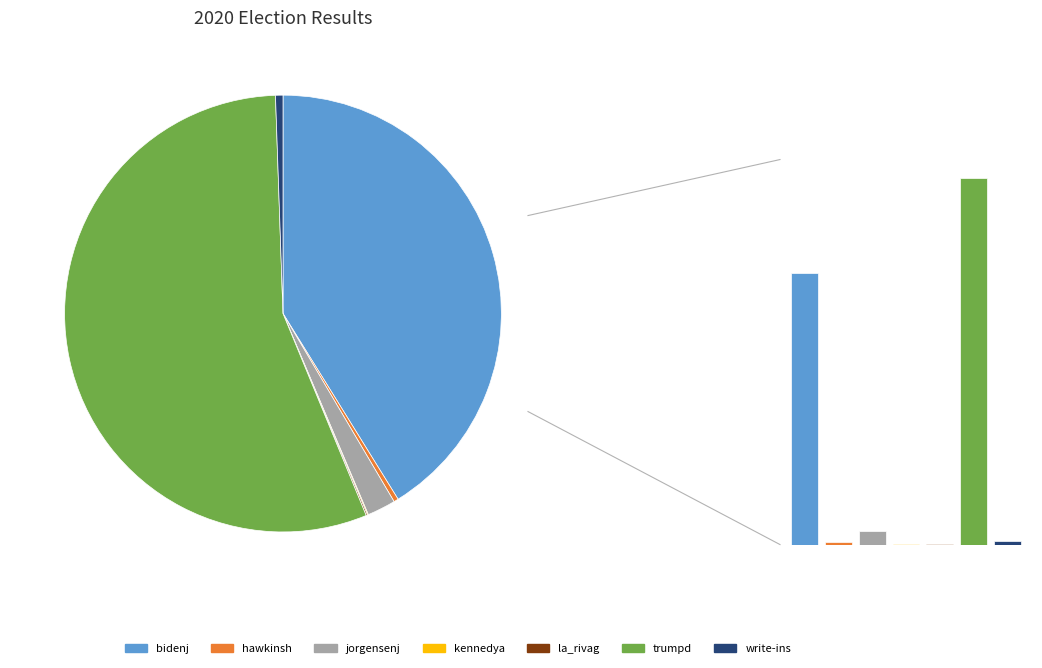

Does any single category account for the majority?

Yes